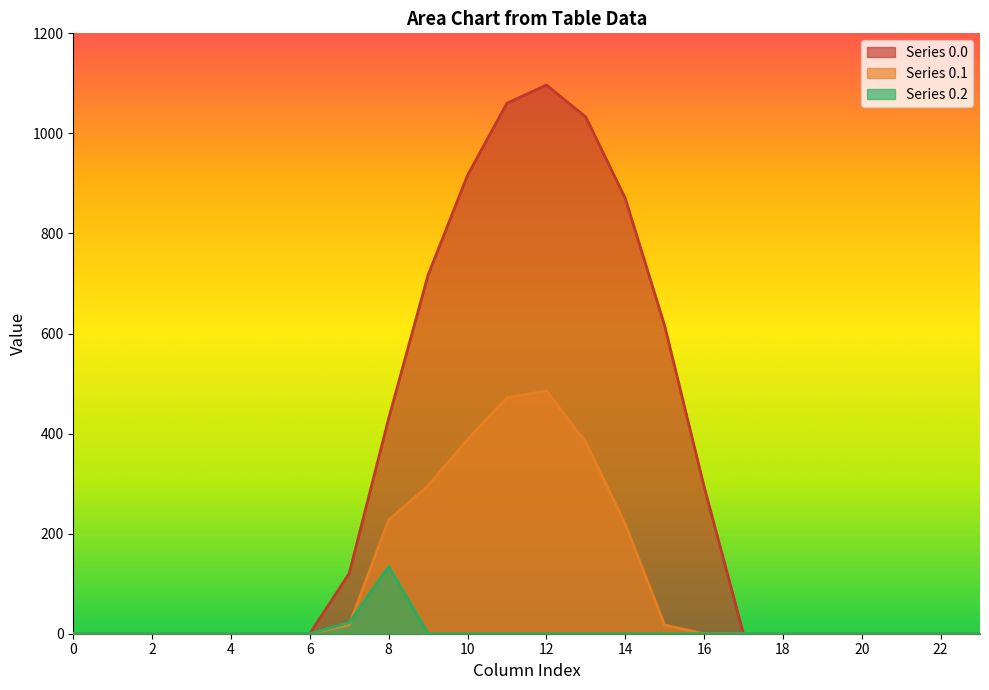

At which category does row_0.0 reach its first local peak?

12